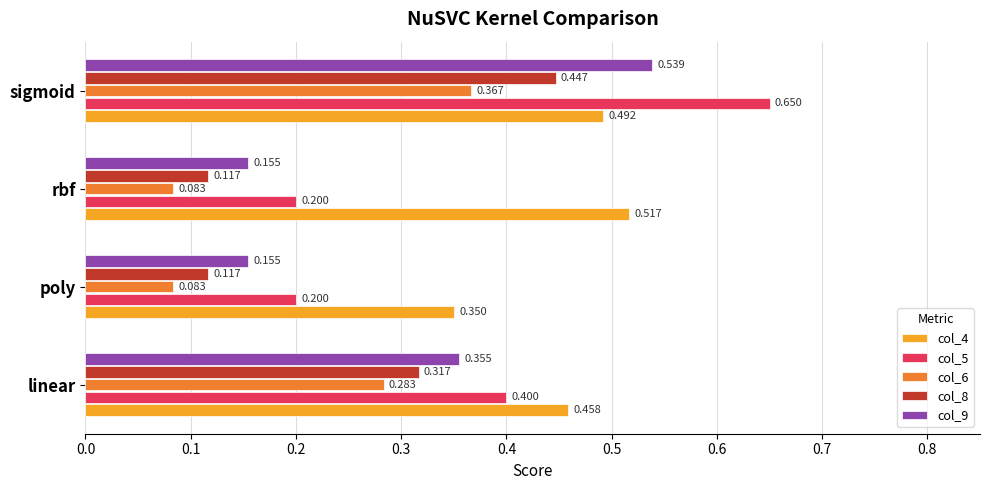

Which series has the widest spread of values?

col_5